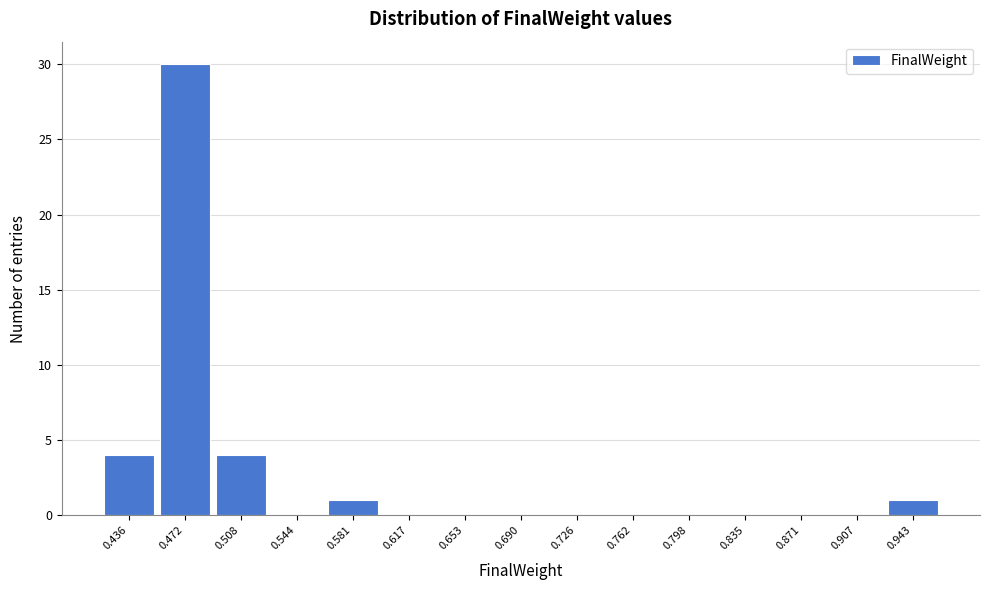

Reading left to right, extract all data points from this chart.

0.436=4	0.472=30	0.508=4	0.544=0	0.581=1	0.617=0	0.653=0	0.690=0	0.726=0	0.762=0	0.798=0	0.835=0	0.871=0	0.907=0	0.943=1